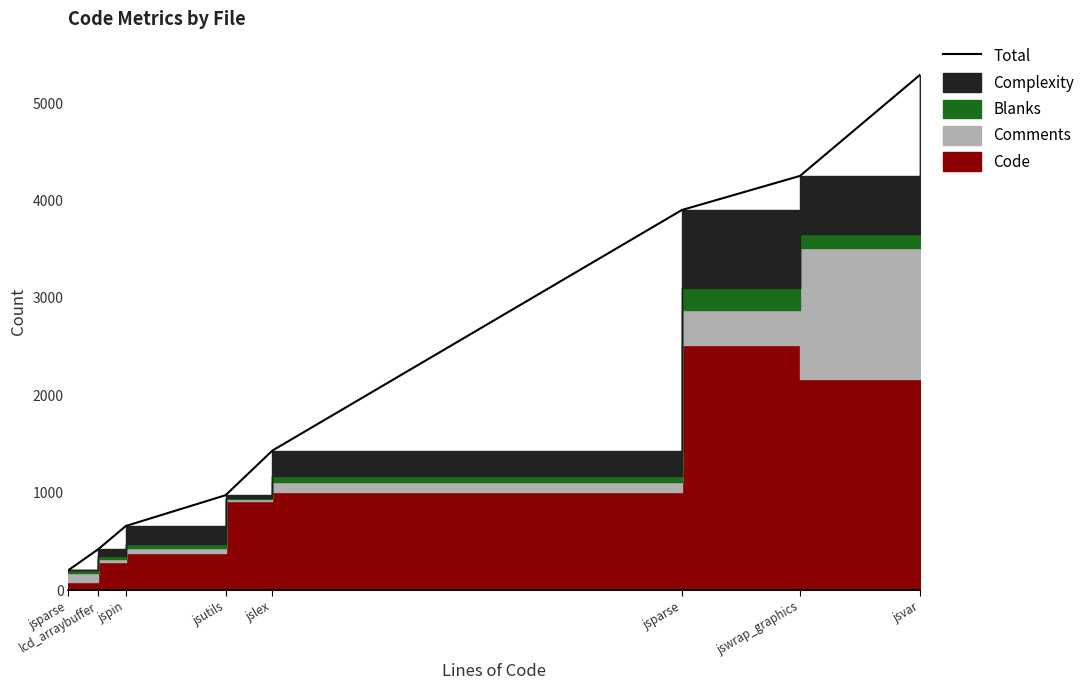

List the labels in order of value, largest first.

jsvar, jswrap_graphics, jsparse, jslex, jsutils, jspin, lcd_arraybuffer, jsparse